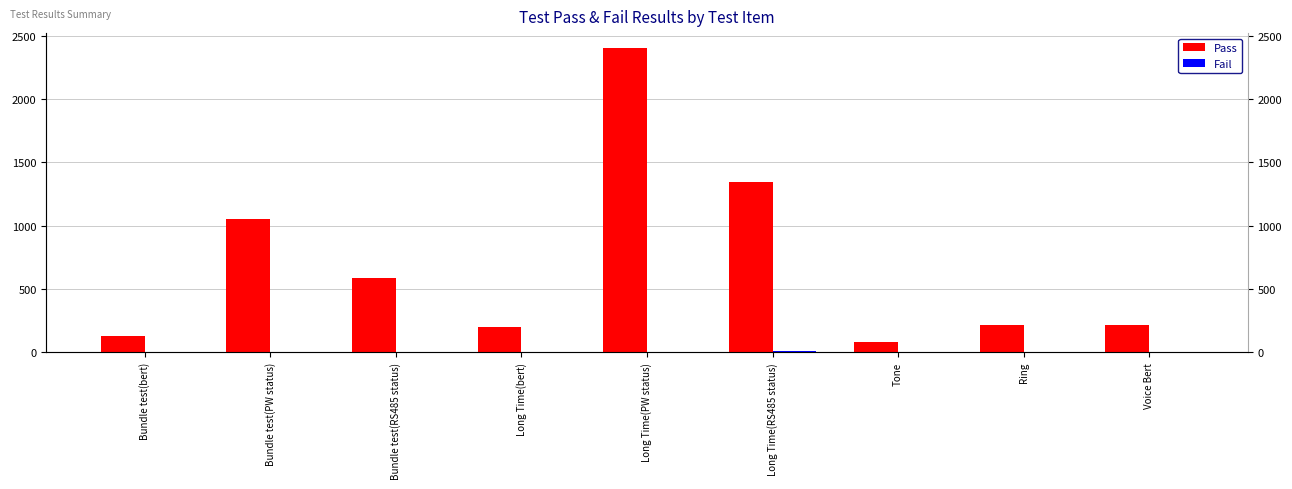

What is the spread (max minus min) of values at Bundle test(PW status)?

1056